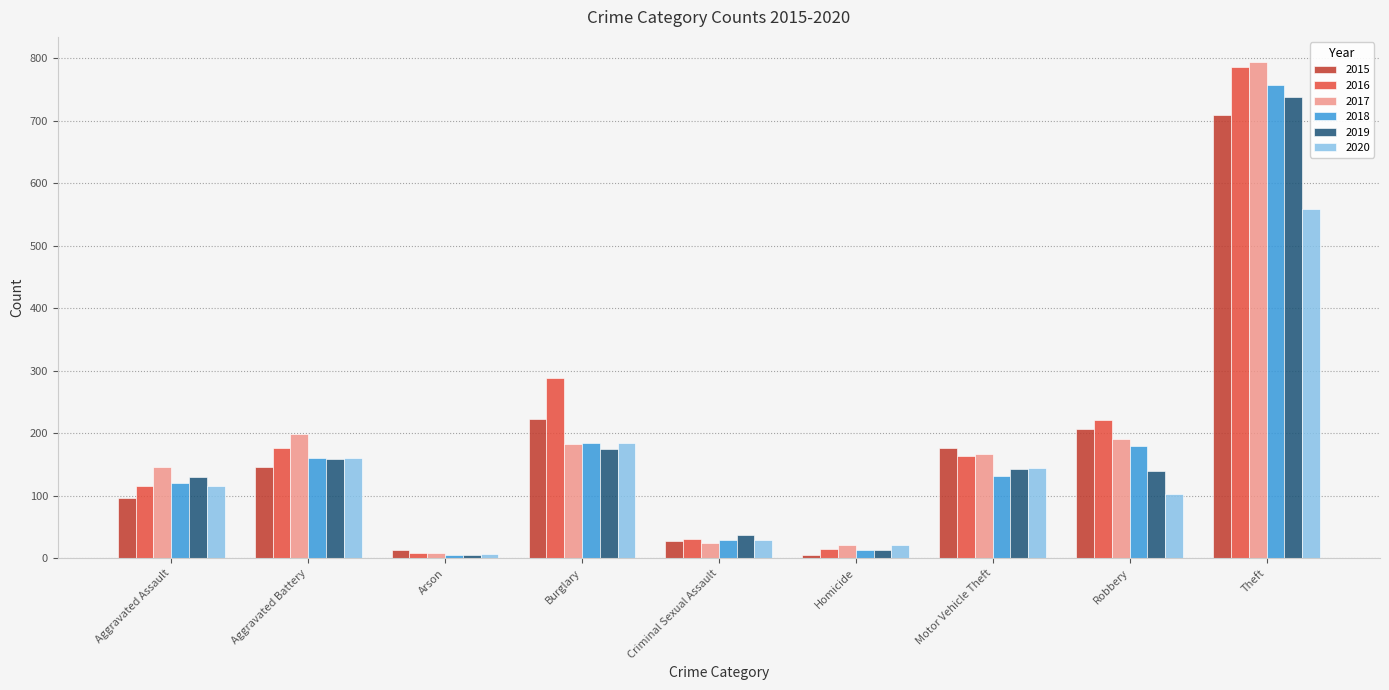

What is the label of the 2nd bar from the left?

Aggravated Battery